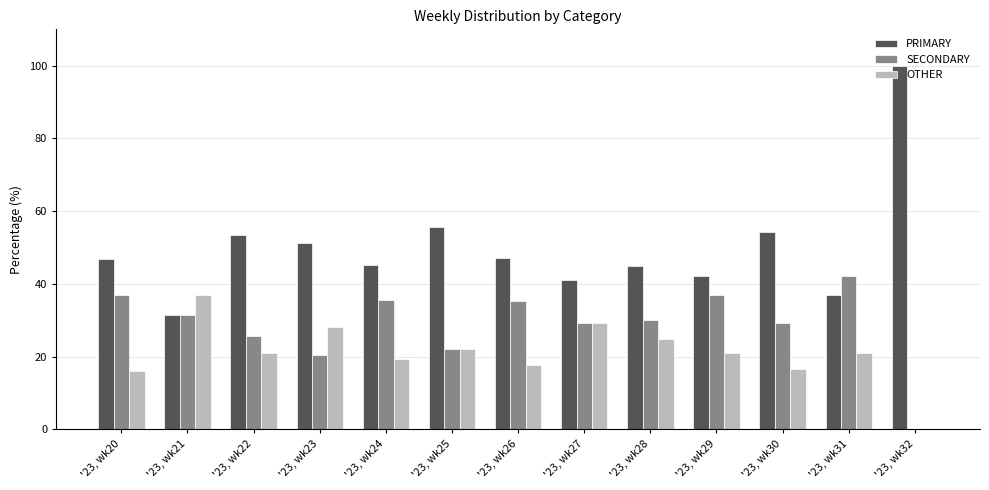

What is the sum of the SECONDARY values at '23, wk22 and '23, wk31?

67.7